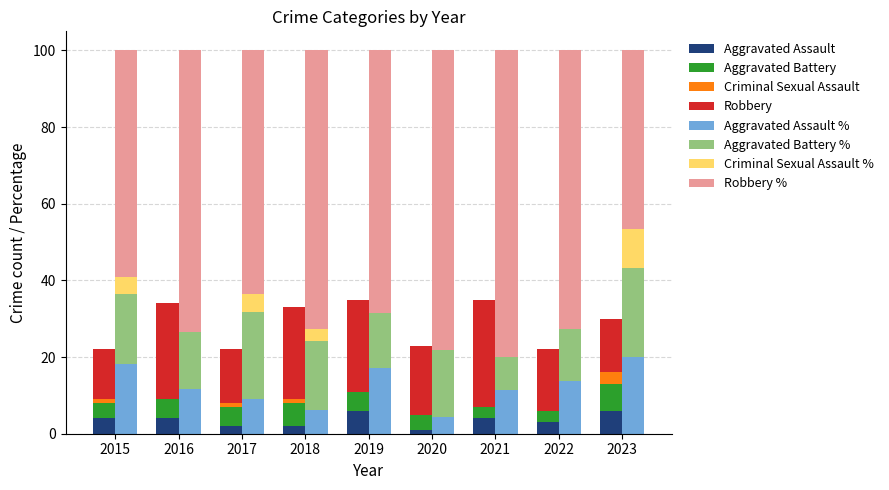

Read the Aggravated Assault value at 2021.

4